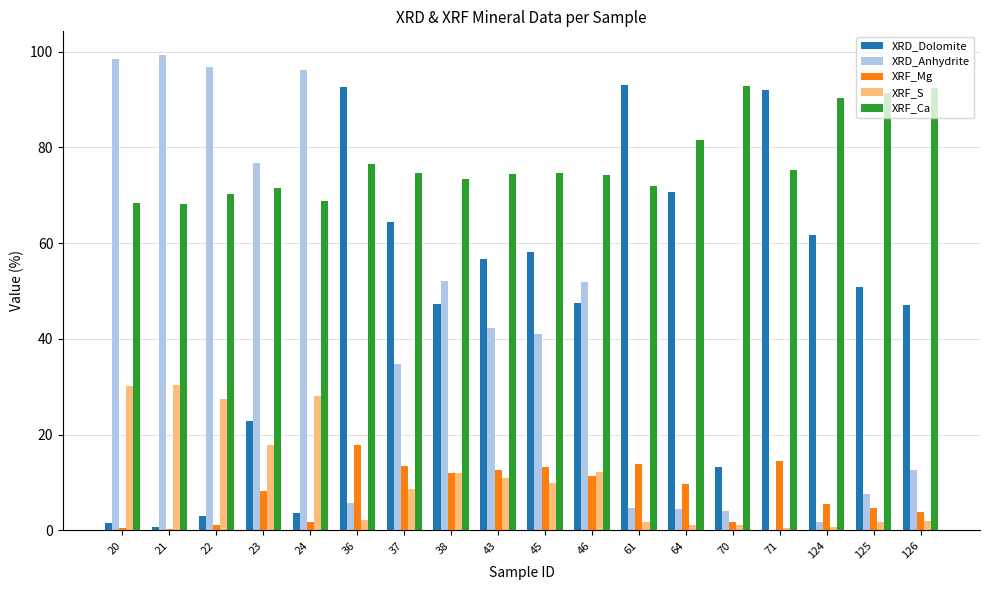

Is the value of XRD_Anhydrite at 22 greater than the value of XRF_S at 126?

Yes